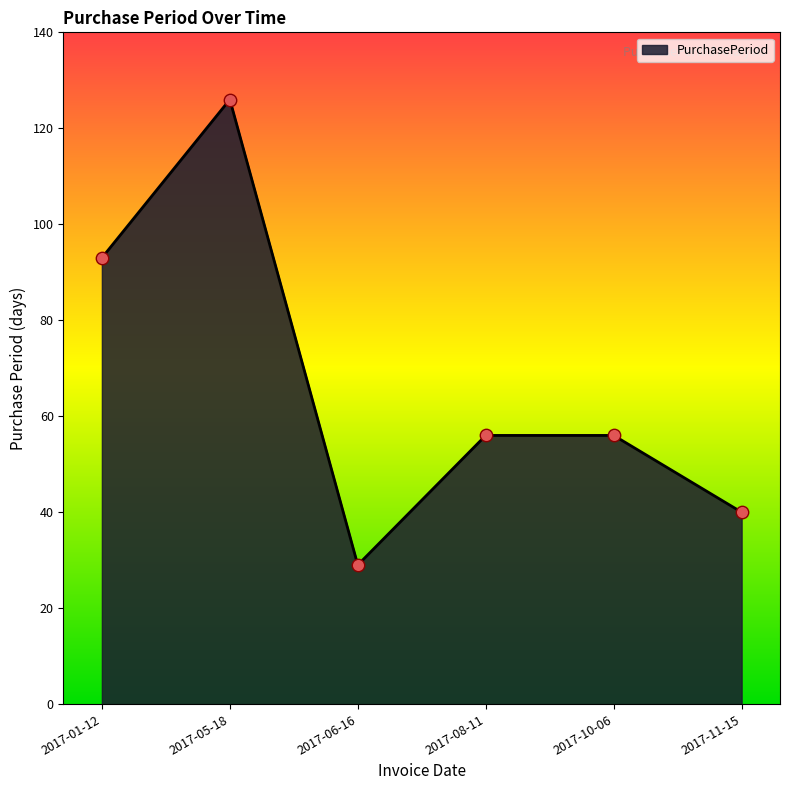

What is the change in value from 2017-08-11 to 2017-11-15?

-16